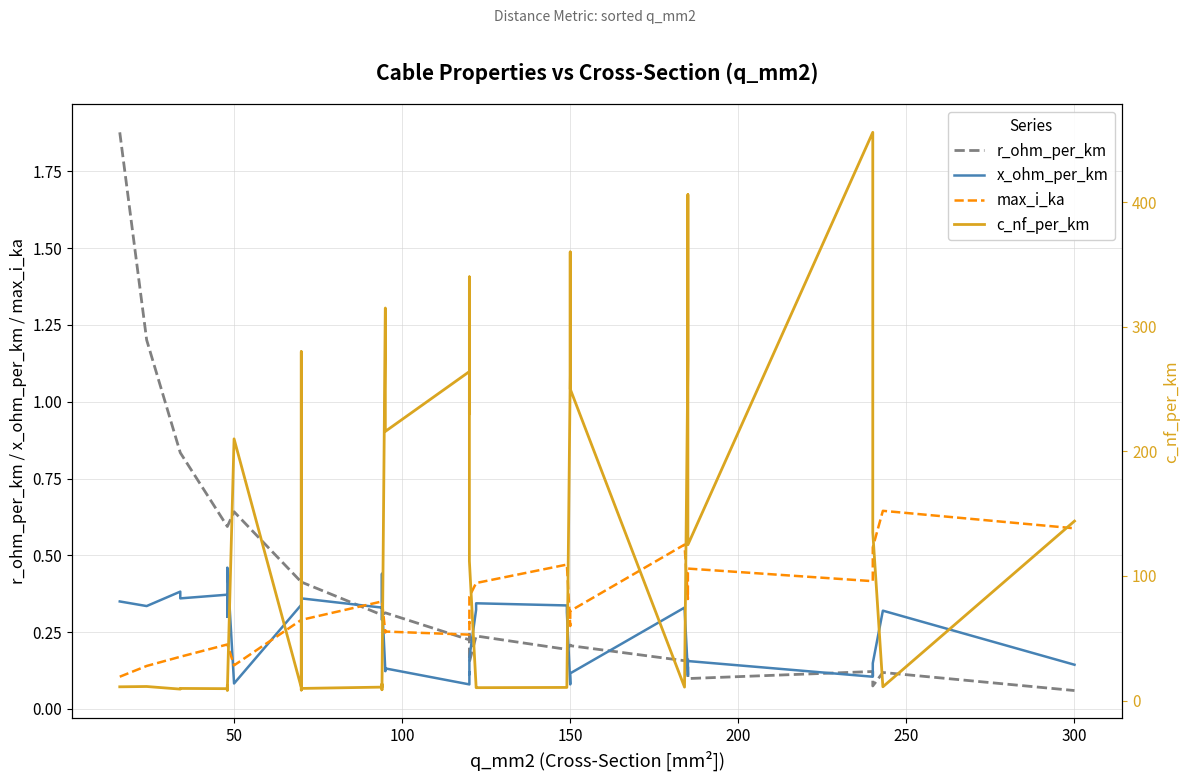

What is the minimum value for max_i_ka?

0.1